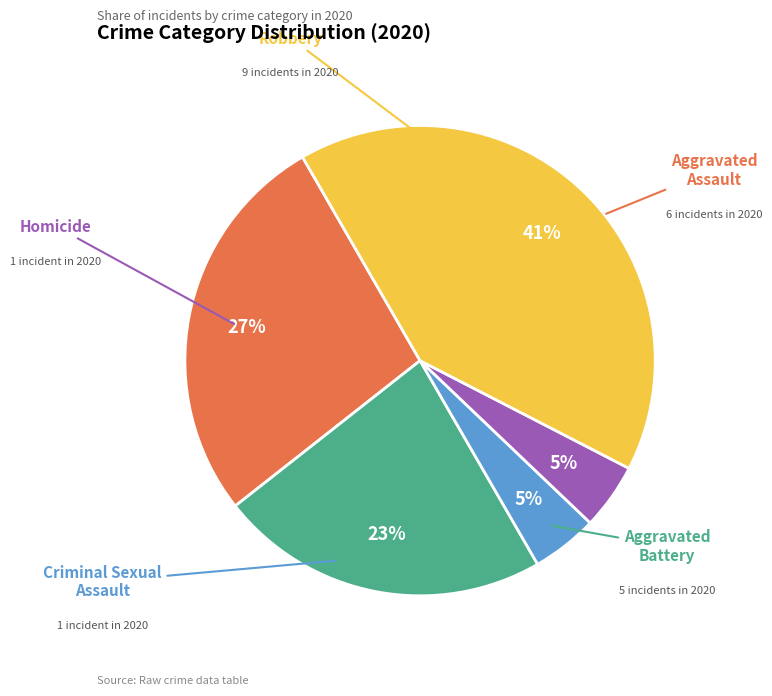

Which slice is the smallest?

Criminal Sexual Assault